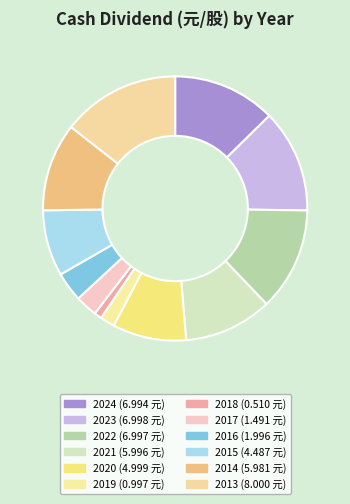

What is the largest slice in the pie chart?

2013